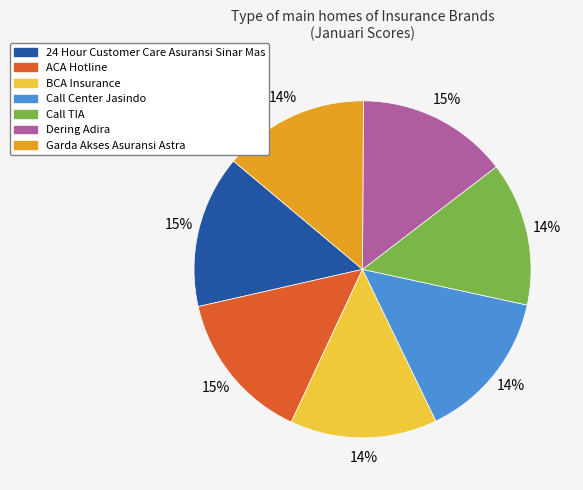

To the nearest percent, what is the combined percentage of 24 Hour Customer Care Asuransi Sinar Mas and BCA Insurance?

29%